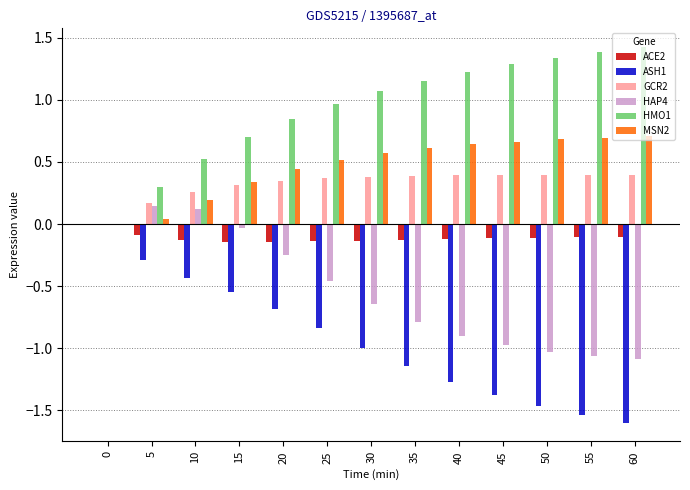

Is the value of ASH1 at 15 greater than the value of HMO1 at 15?

No